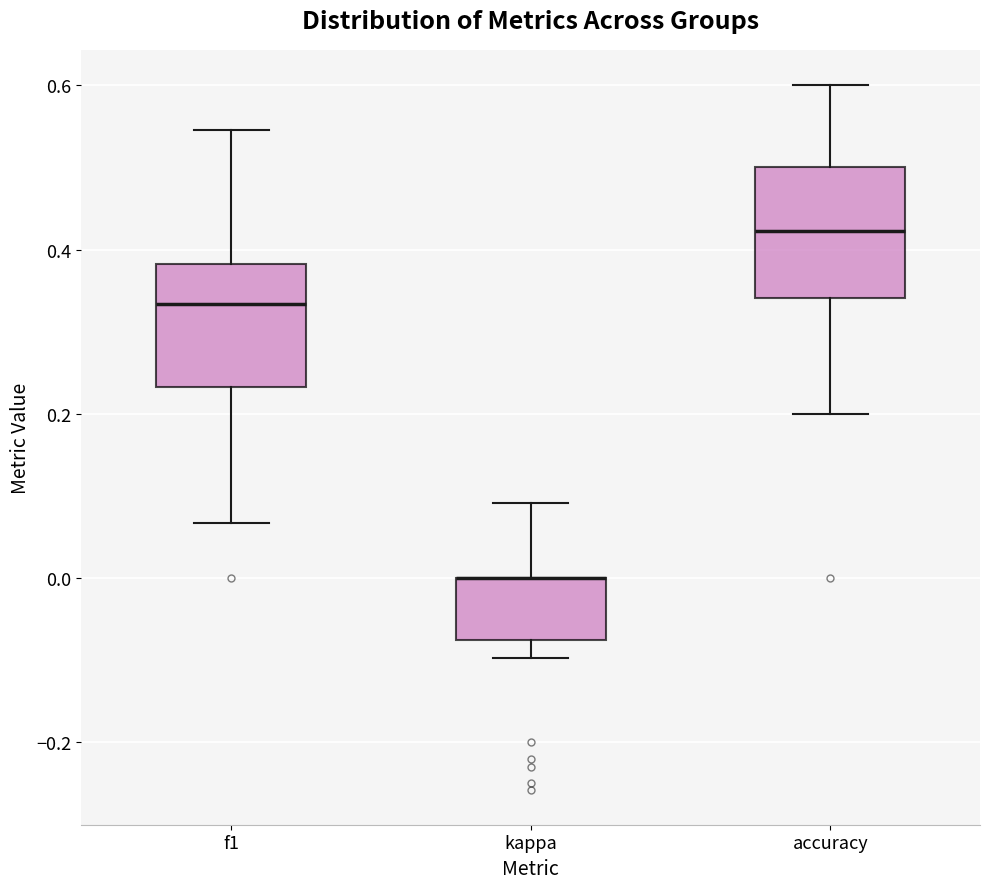

Where is the upper edge of the box for accuracy on the y-axis? The values are not printed on the chart, so give them approximately, as read against the axis.

0.50